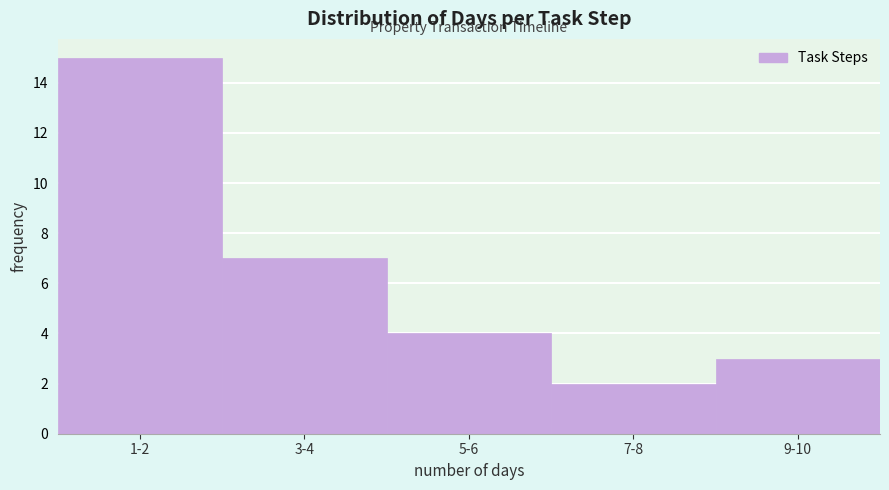

Reading right to left, transcribe all the data shown in this chart.

9-10=3	7-8=2	5-6=4	3-4=7	1-2=15